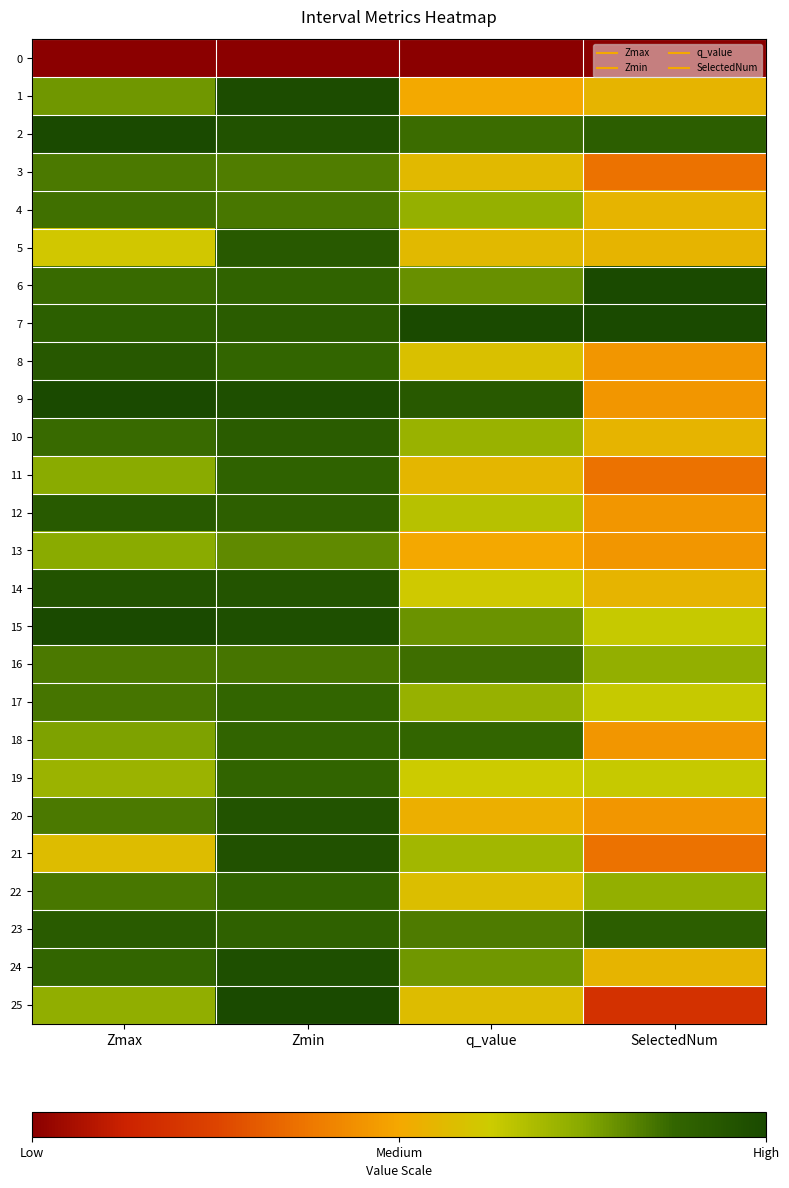

Rank the series at SelectedNum from highest to lowest value.

6, 7, 2, 23, 16, 22, 15, 17, 19, 1, 4, 5, 10, 14, 24, 8, 9, 12, 13, 18, 20, 3, 11, 21, 25, 0